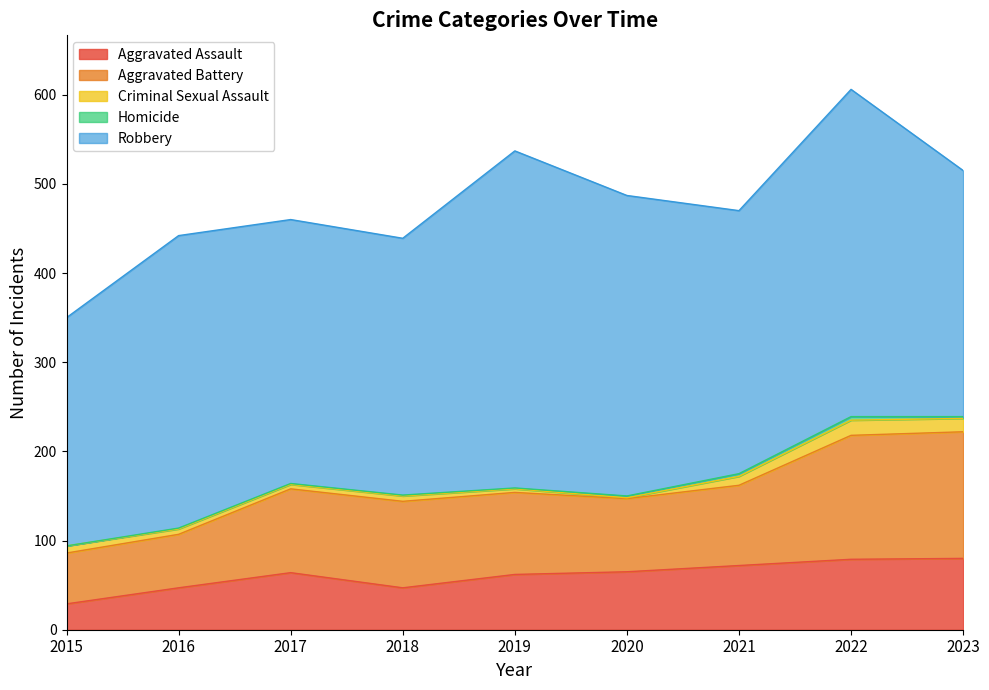

What is the value of the Criminal Sexual Assault point at the 4th from the left?

6